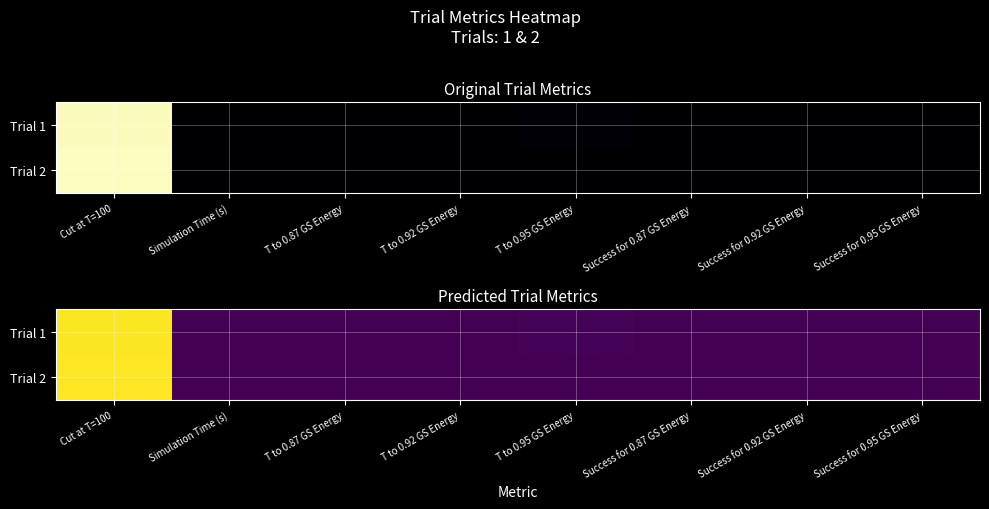

Which series has the largest total across all categories?

Trial 1